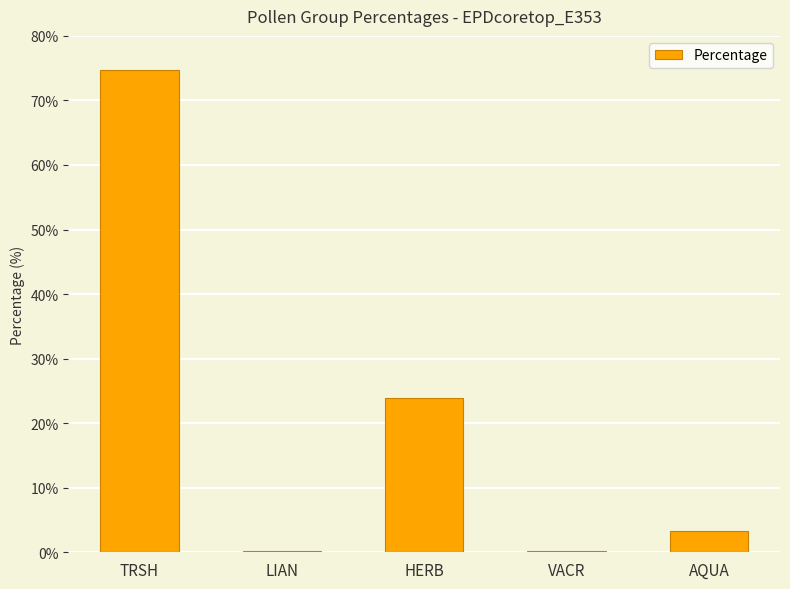

Are the bars horizontal?

No